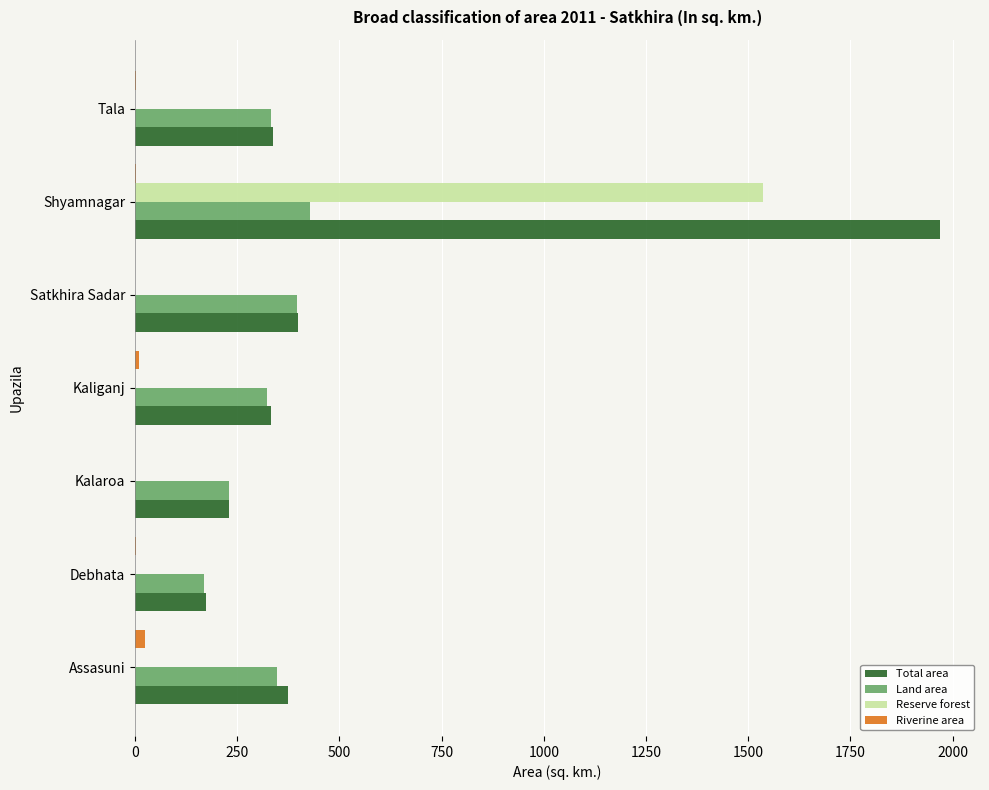

What is the sum of all Riverine area values?

48.5